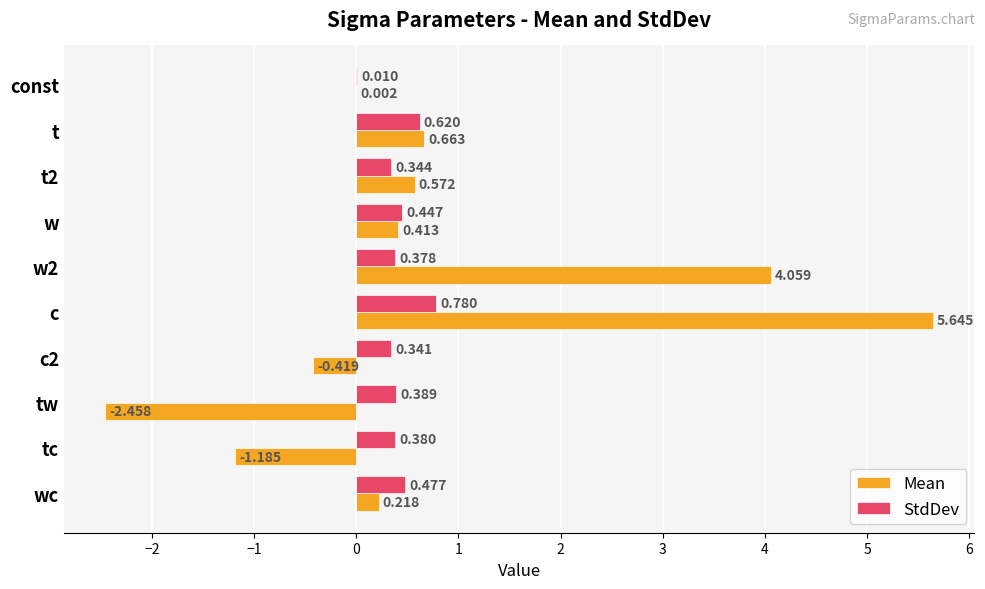

At which label does StdDev reach its peak?

c